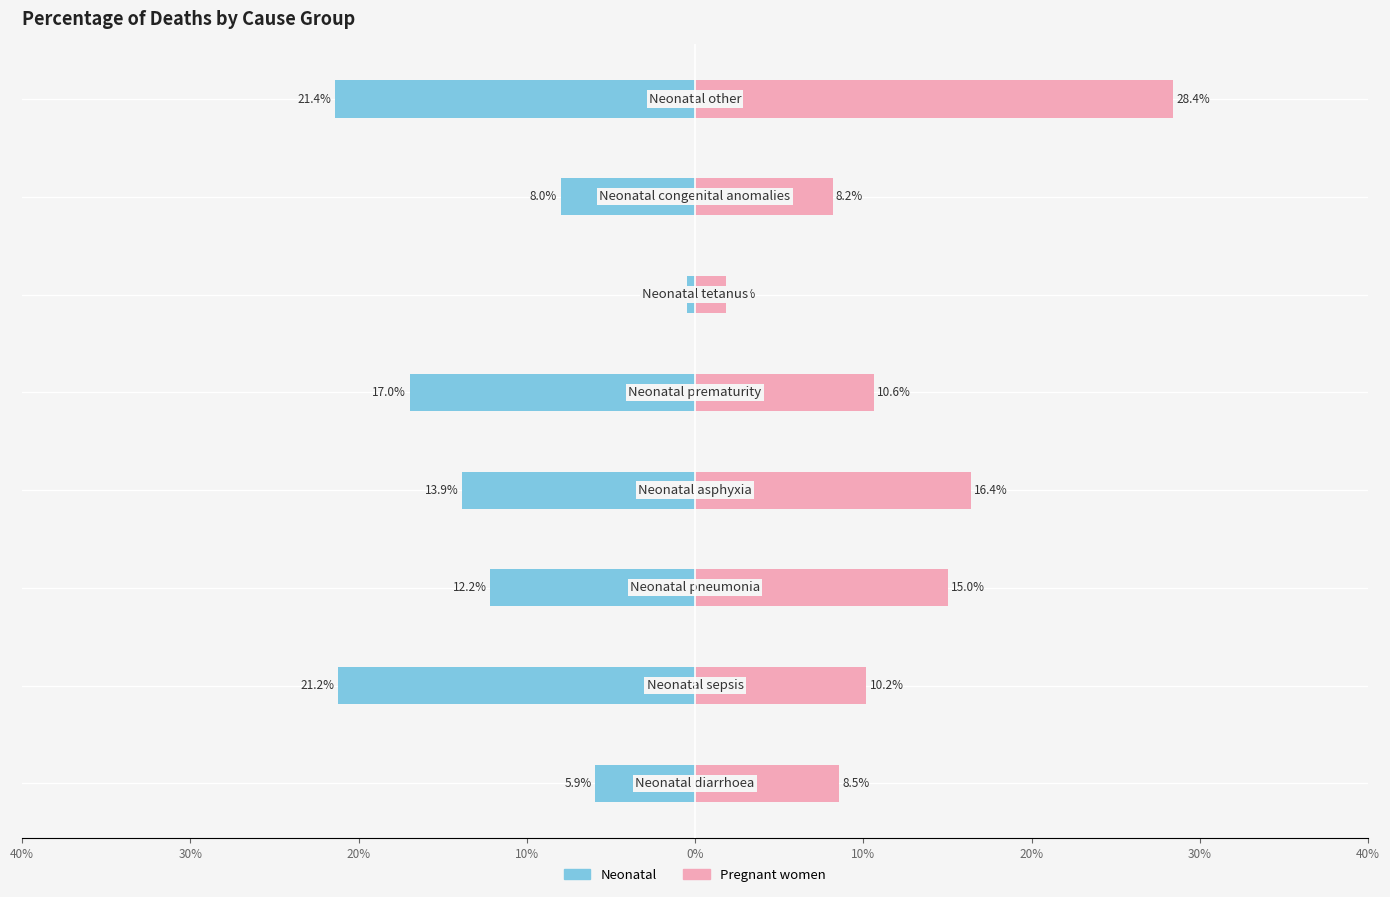

What are all the series names shown in the legend?

Neonatal, Pregnant women